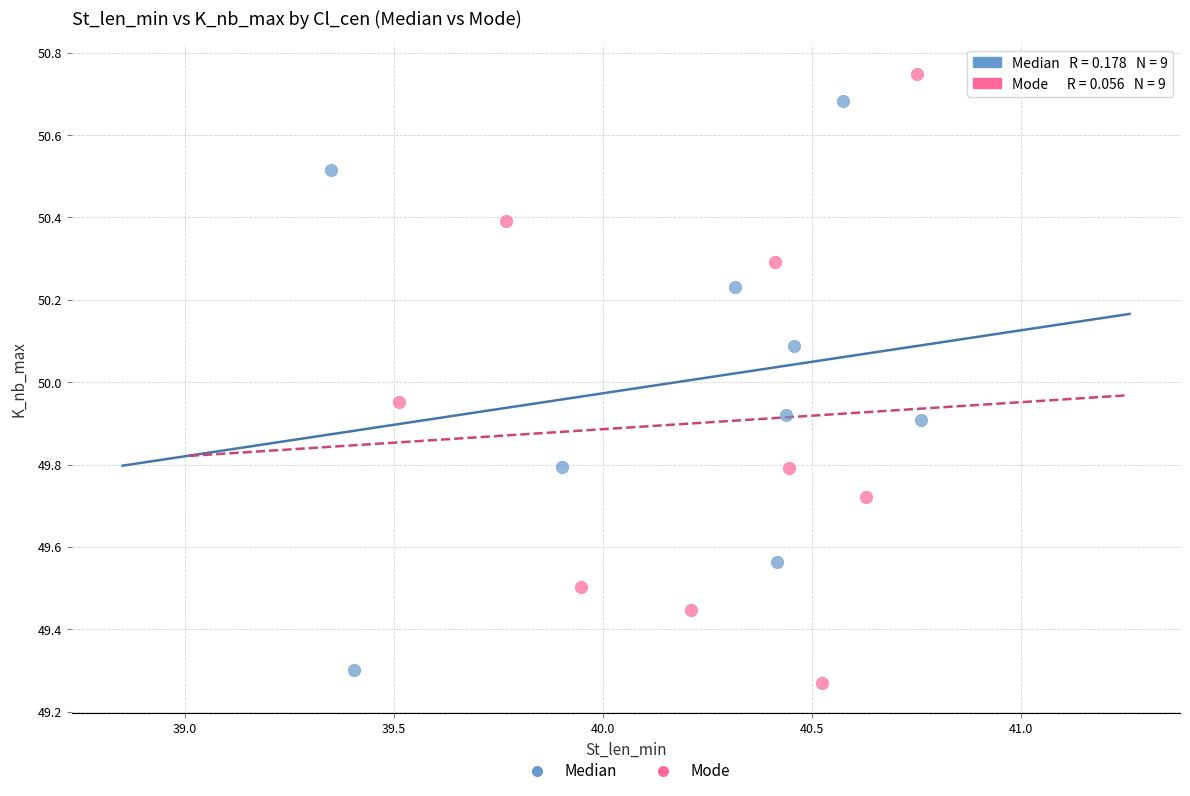

Which series has the widest spread of Y values?

Mode